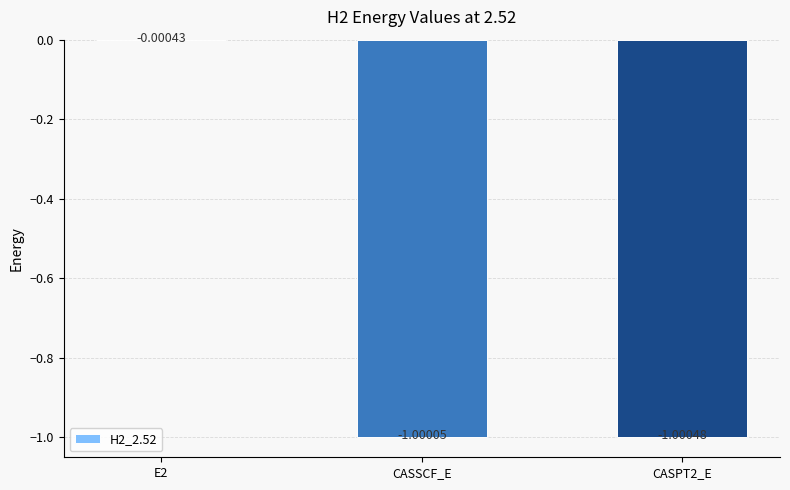

What is the change in value from E2 to CASPT2_E?

-1.0